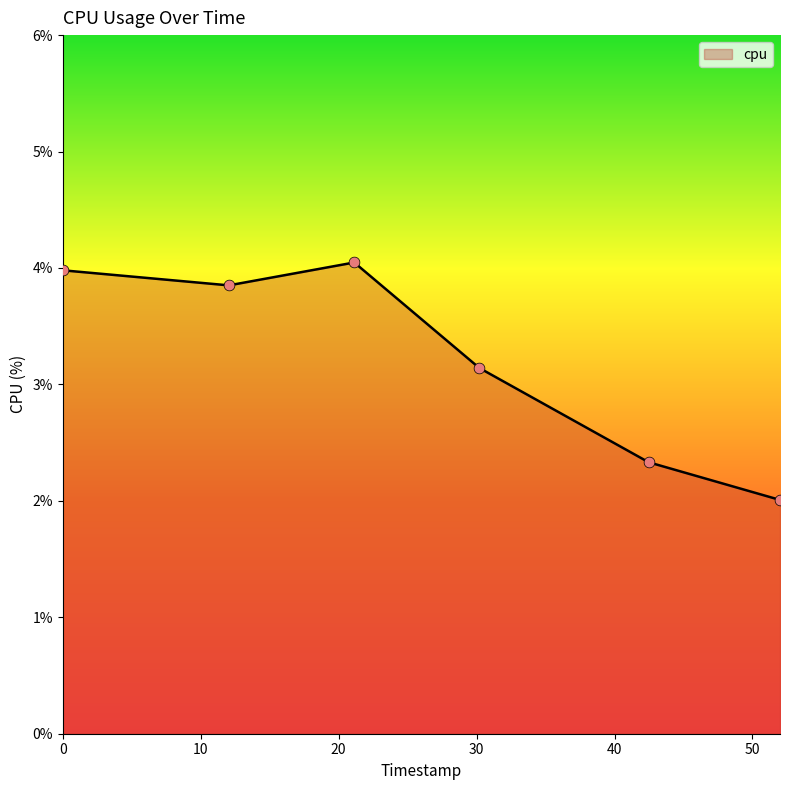

How many interior local peaks (higher than both neighbors) does the data have?

1